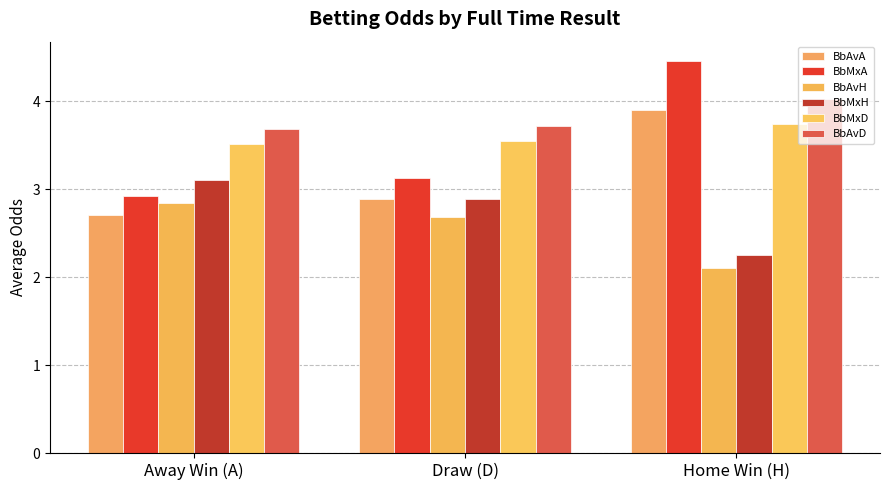

How many bars are there in each group?

6